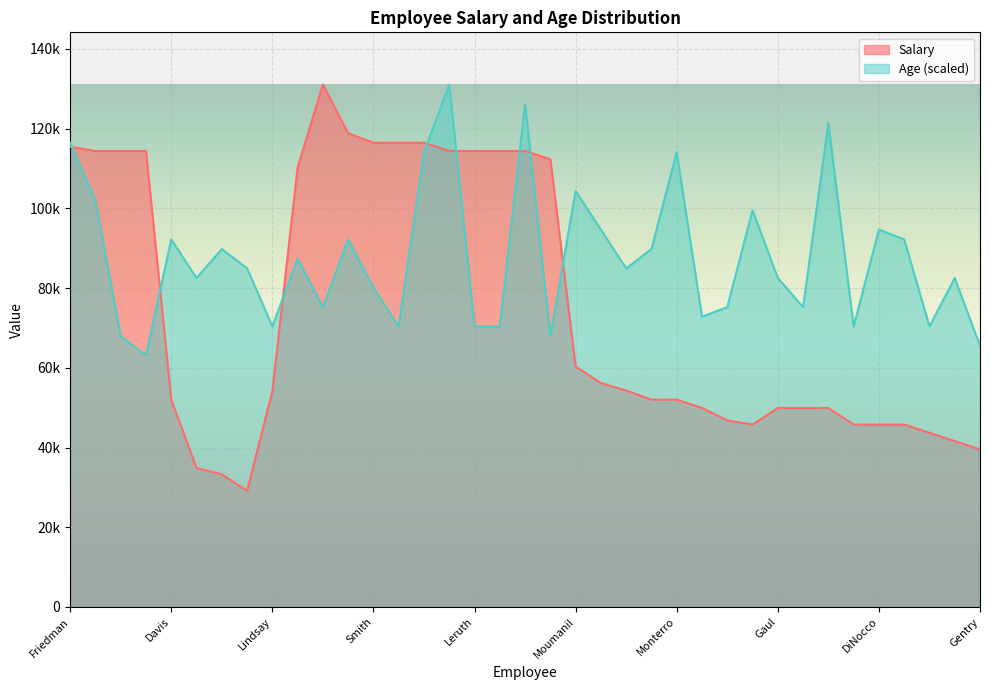

Where is the first local minimum for Age?

Valentin